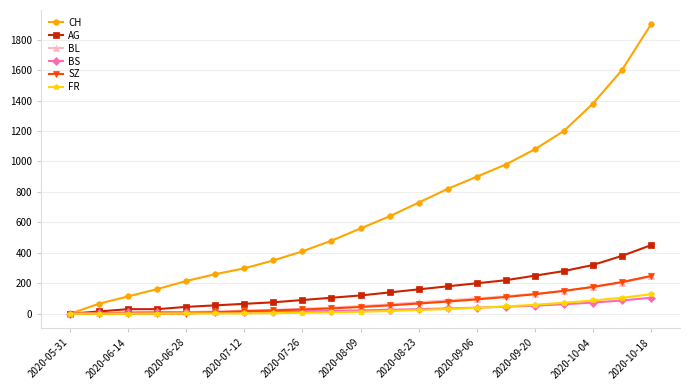

True or false: CH has more than 1 interior local peaks.

False